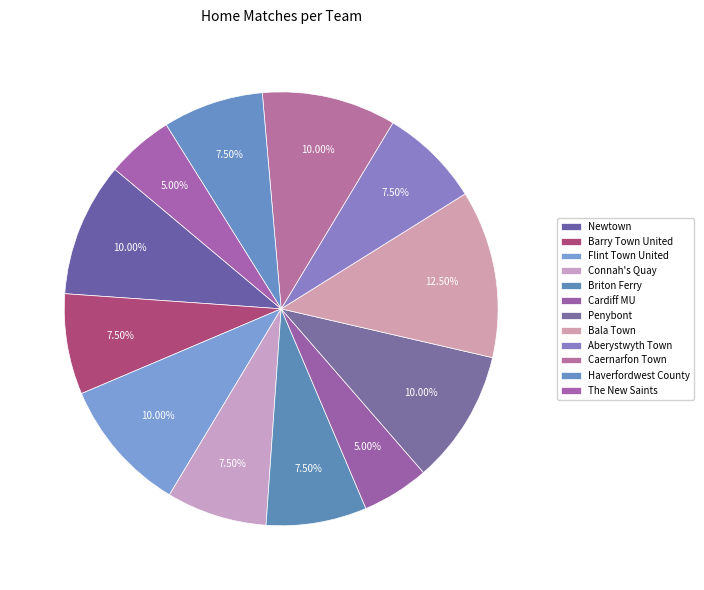

What is the ratio of the value at Briton Ferry to the value at Cardiff MU?

1.5